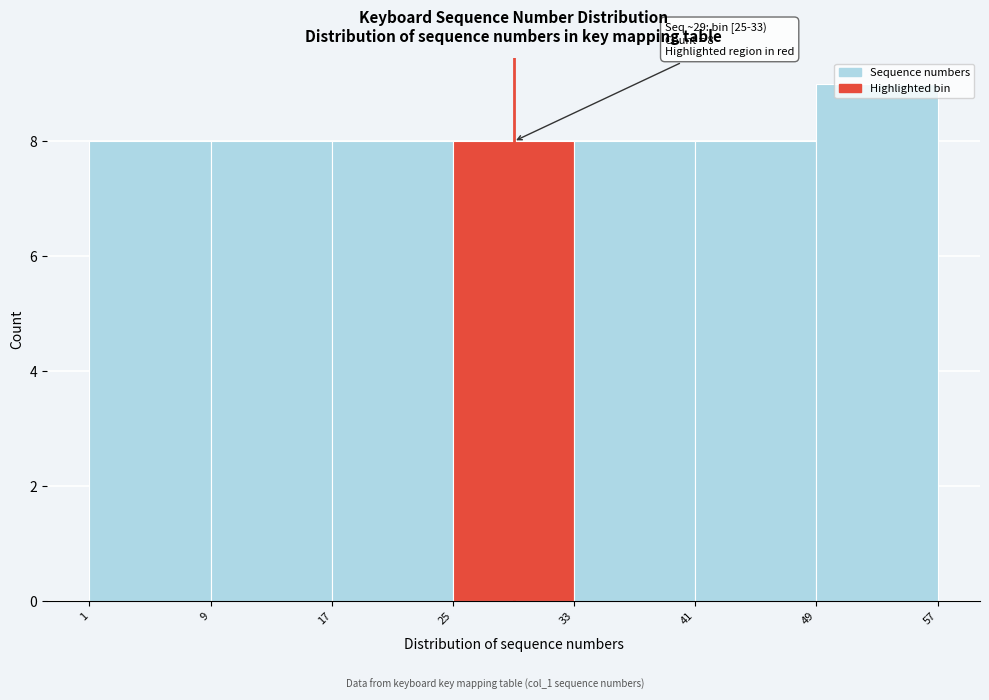

Over which range of the x-axis is the bar tallest?

49 to 57